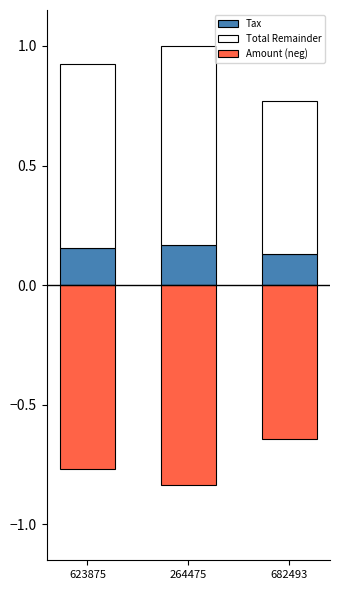

At how many categories does at least one series exceed 0?

3